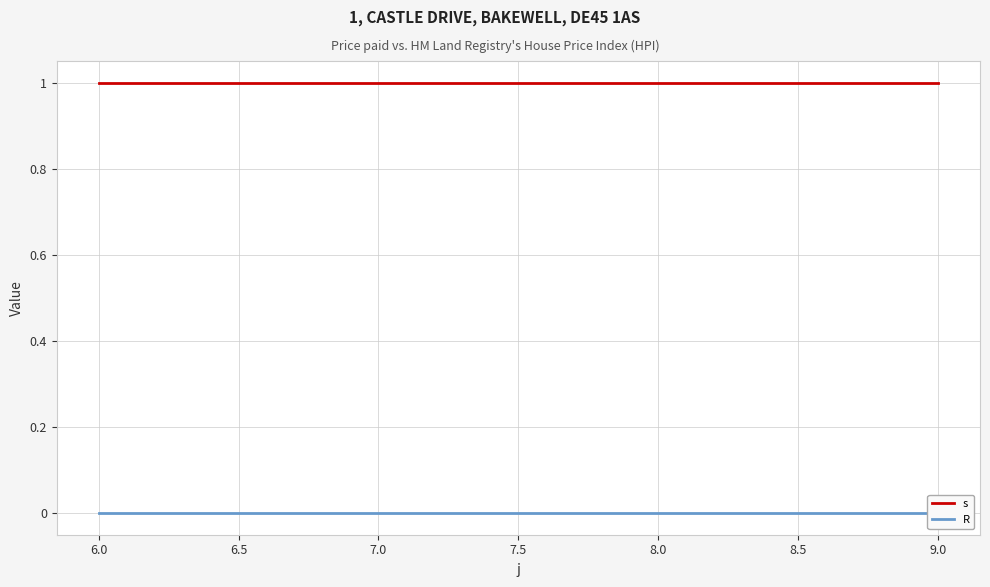

True or false: s and R intersect in this chart.

False